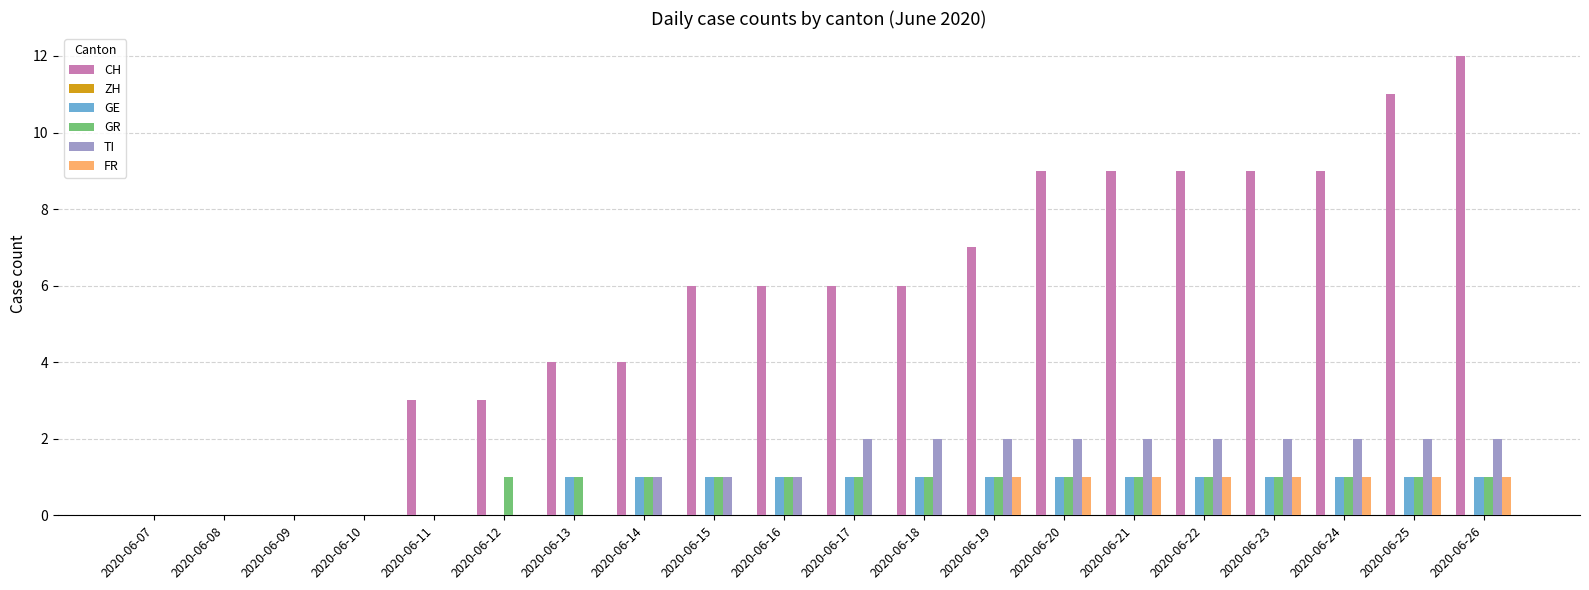

Between 2020-06-11 and 2020-06-20, which series saw the biggest shift?

CH